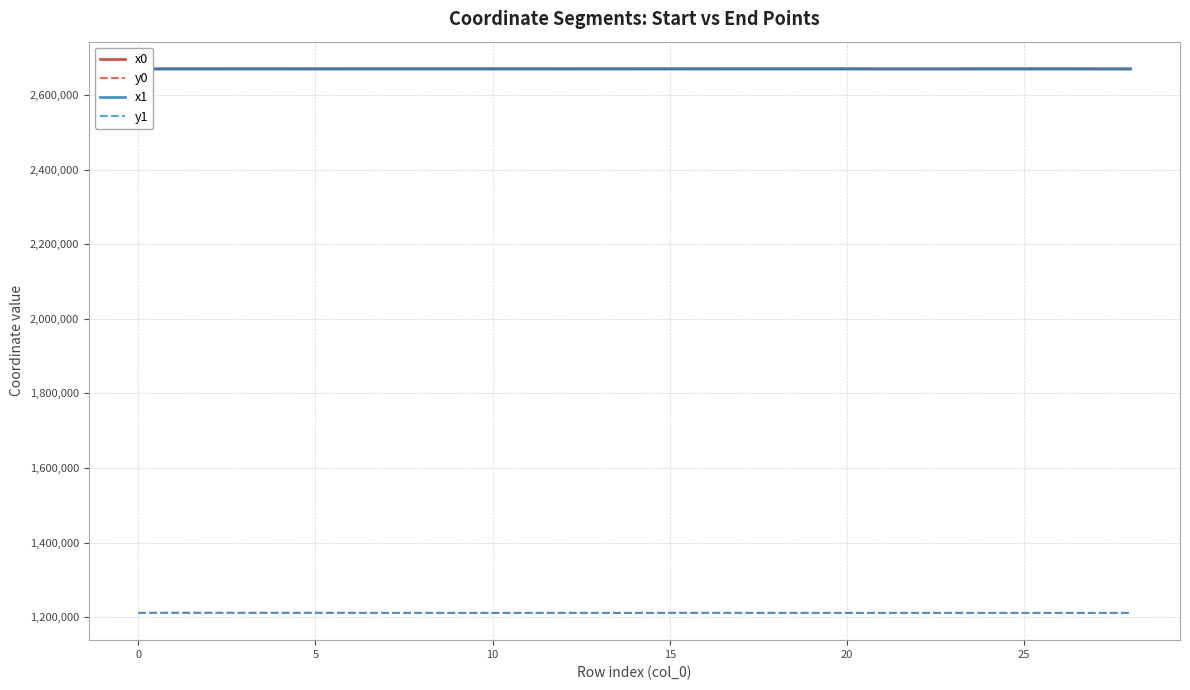

True or false: y0 and x1 cross at least once.

False